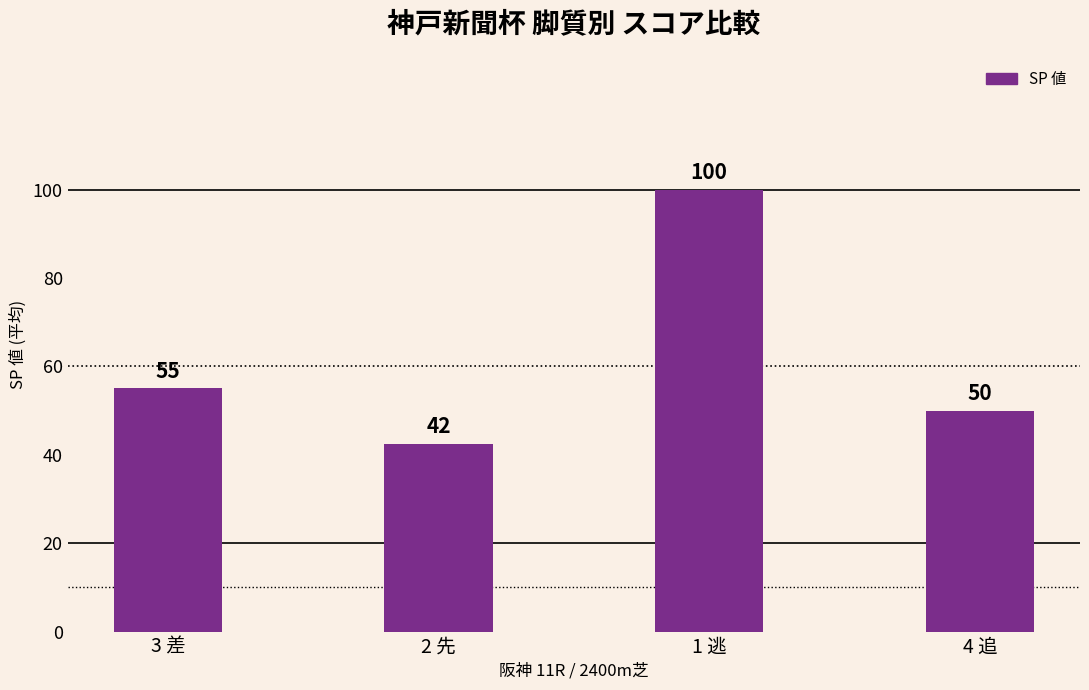

How many data points are less than 55?

2